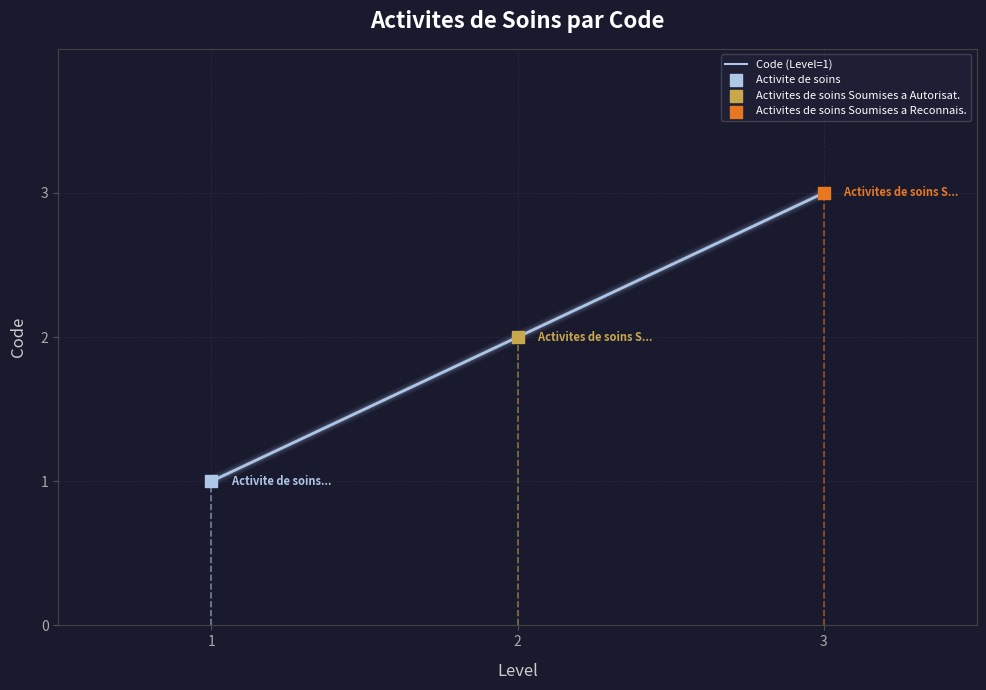

Between 1 and 1, which is larger?

1